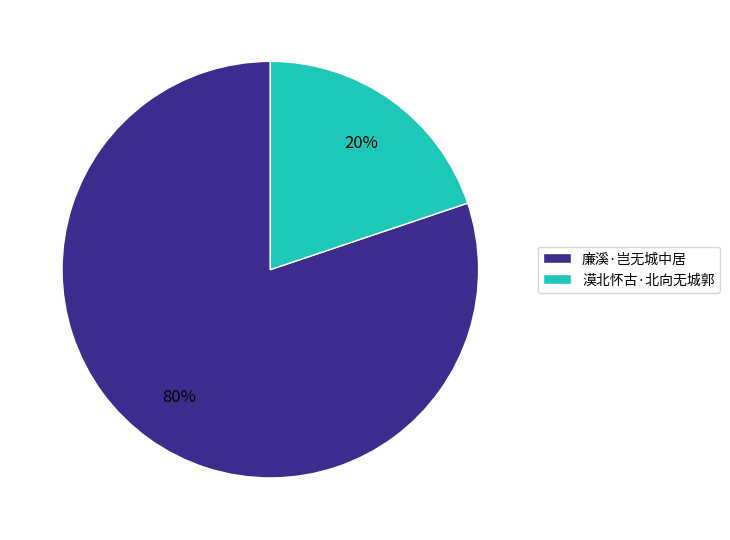

Which slice is the smallest?

漠北怀古·北向无城郭